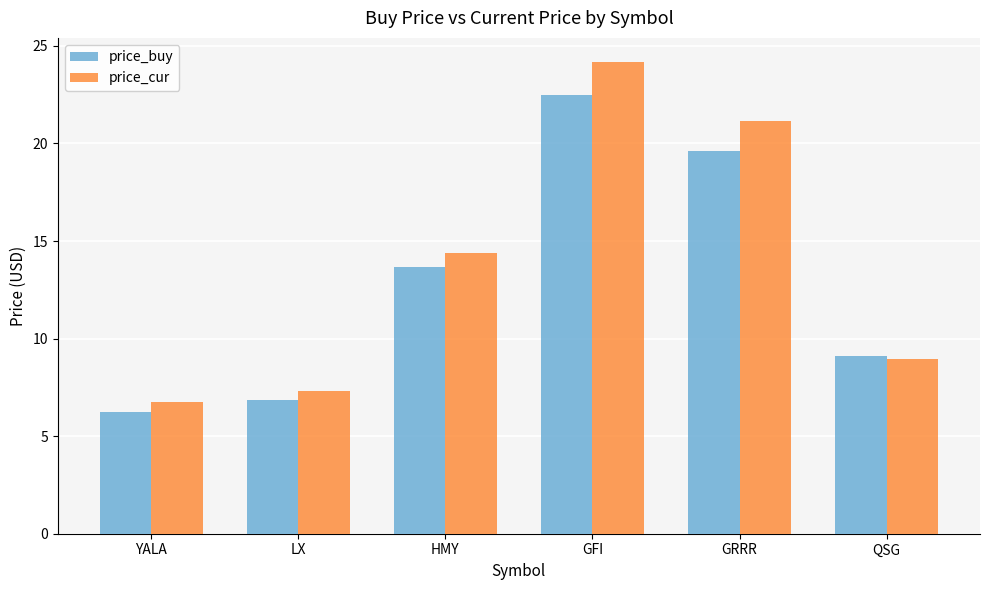

Which series has the largest total across all categories?

price_cur